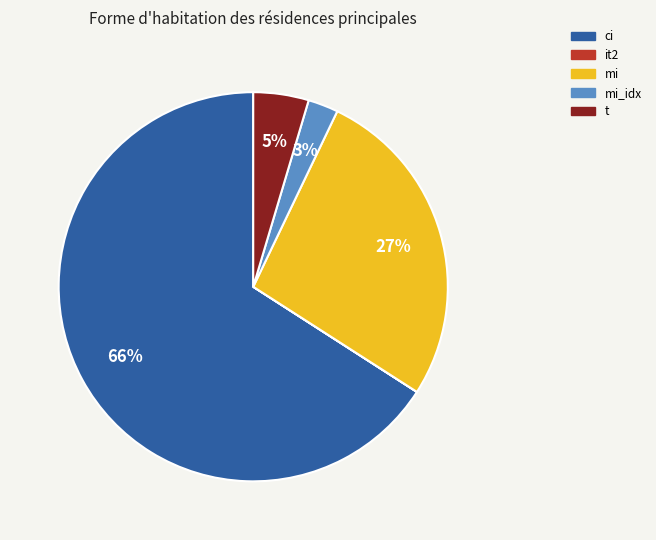

To the nearest percent, what is the average slice percentage?

20%